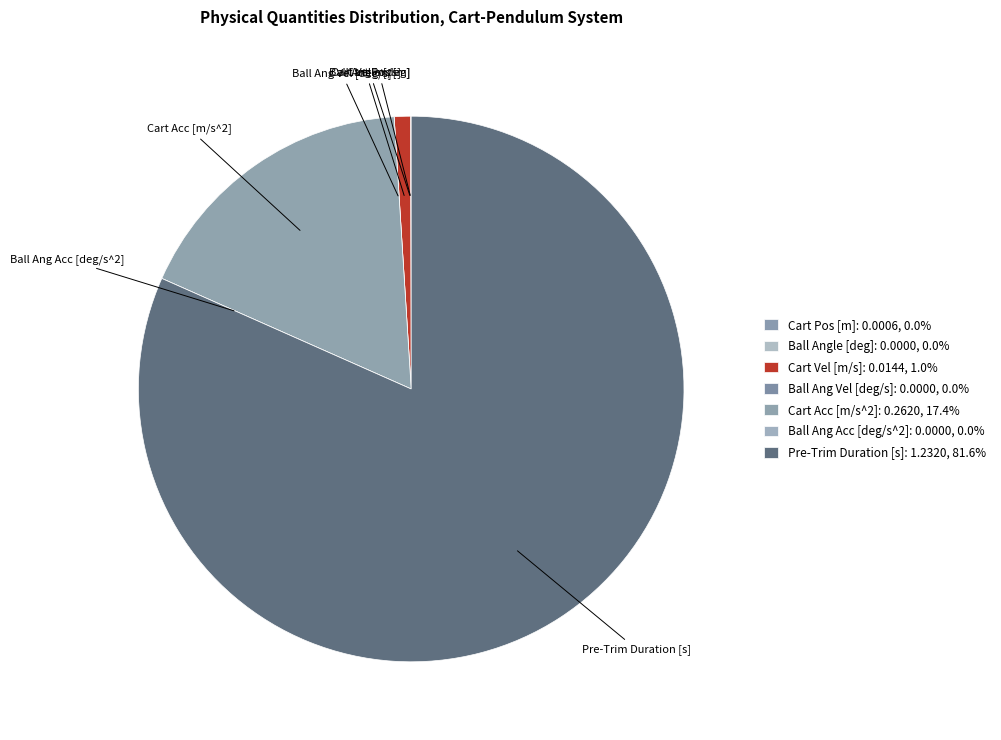

Rank the categories by value from highest to lowest.

Pre-Trim Duration [s], Cart Acc [m/s^2], Cart Vel [m/s], Cart Pos [m], Ball Angle [deg], Ball Ang Vel [deg/s], Ball Ang Acc [deg/s^2]